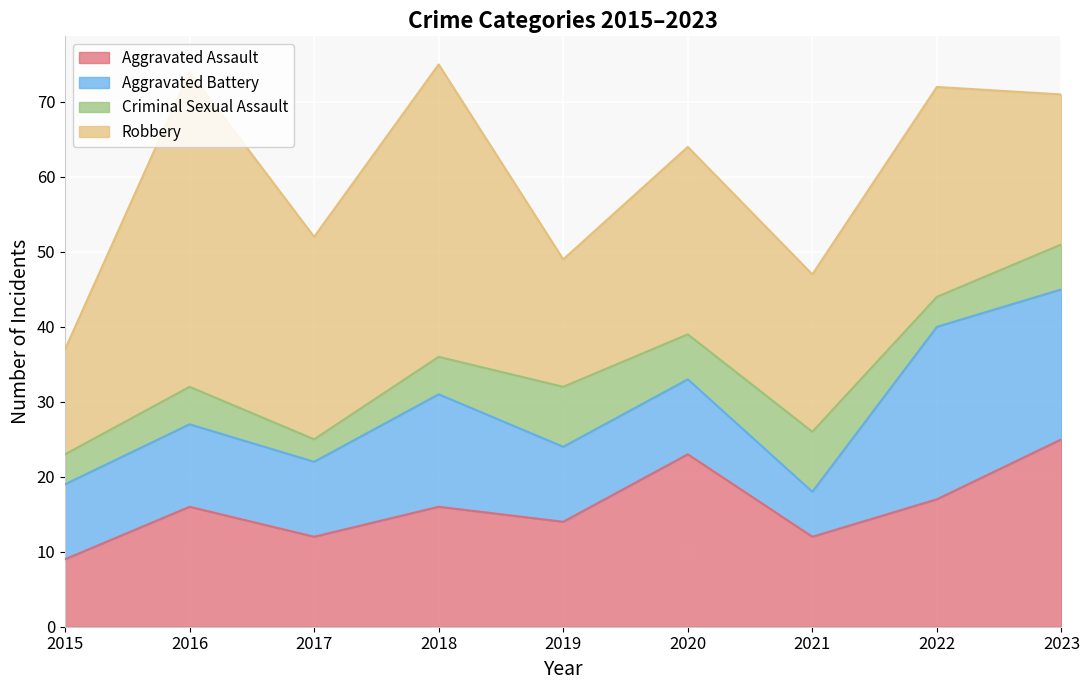

True or false: Criminal Sexual Assault and Aggravated Assault intersect in this chart.

False